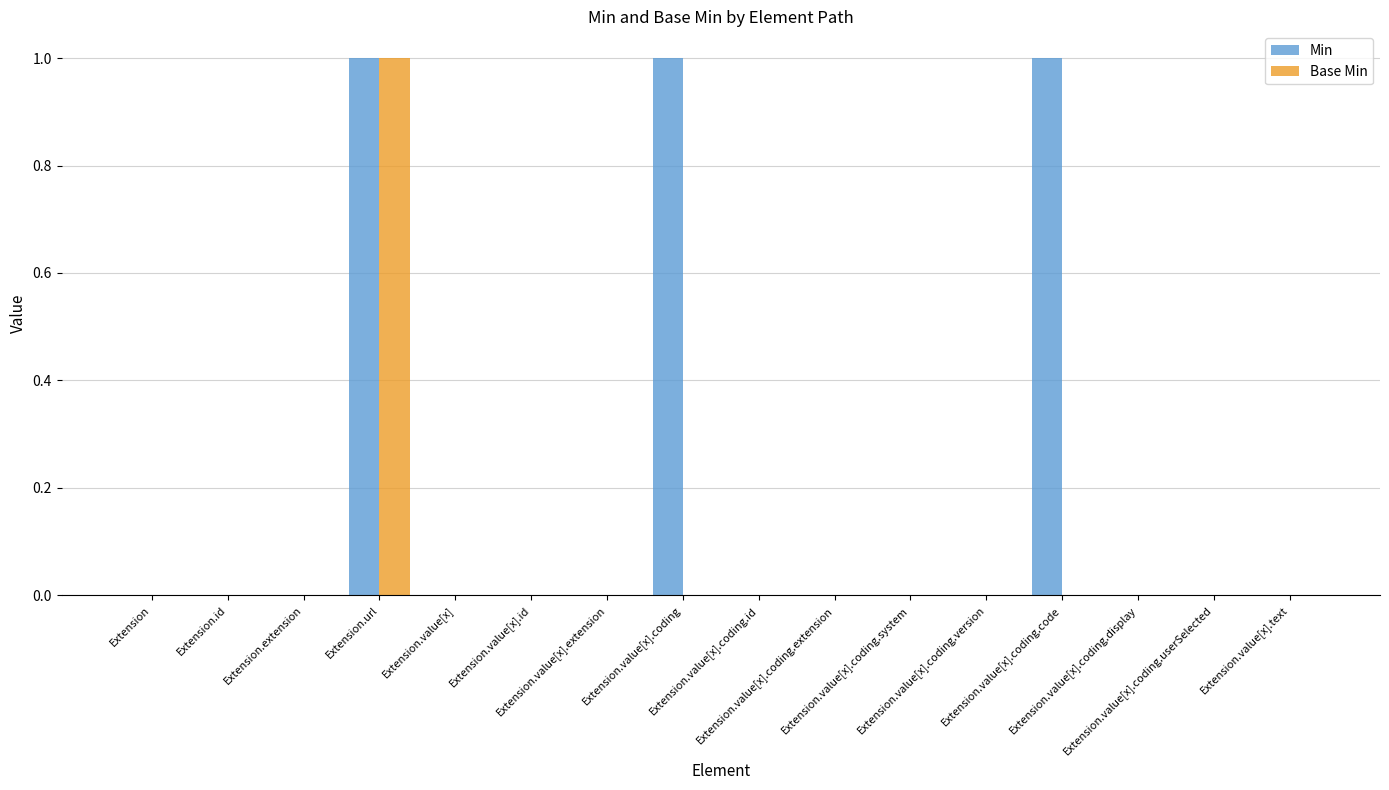

Which series has the largest total across all categories?

Min